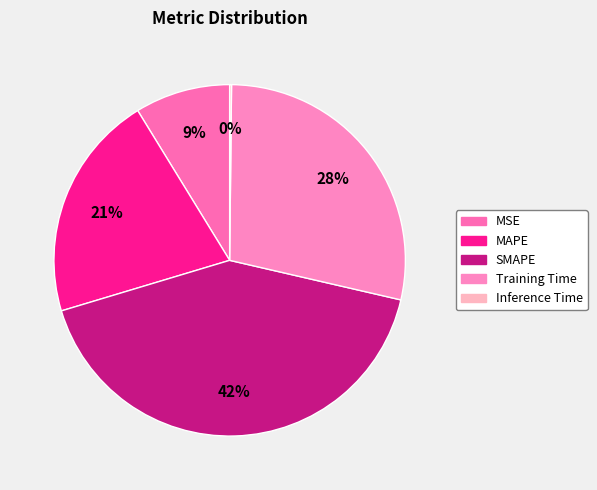

To the nearest percent, what percentage of the pie is SMAPE?

42%